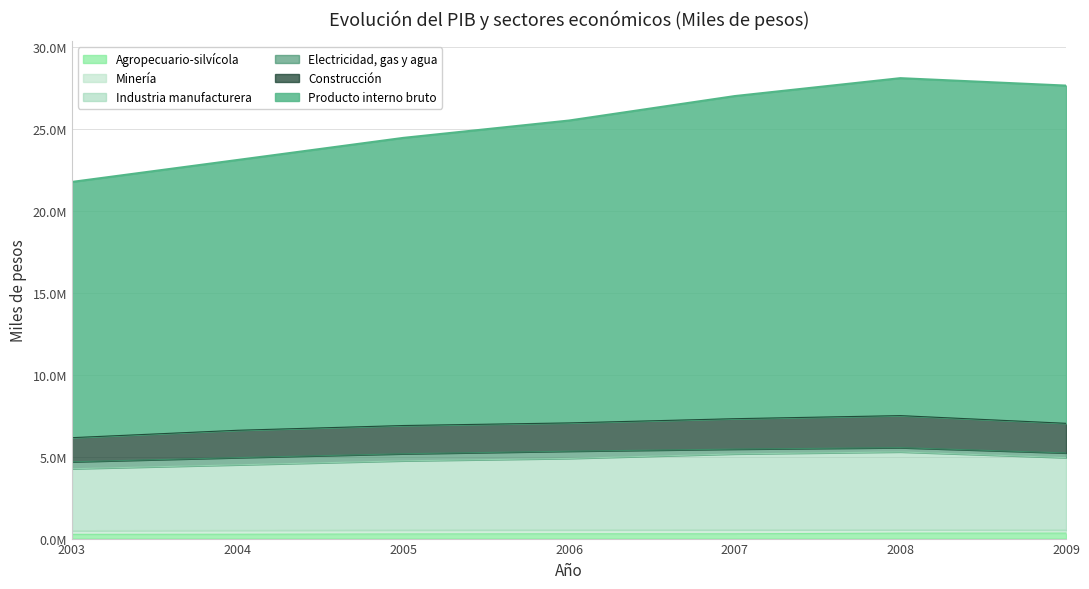

How many data points in Industria manufacturera are above 4892094?

3